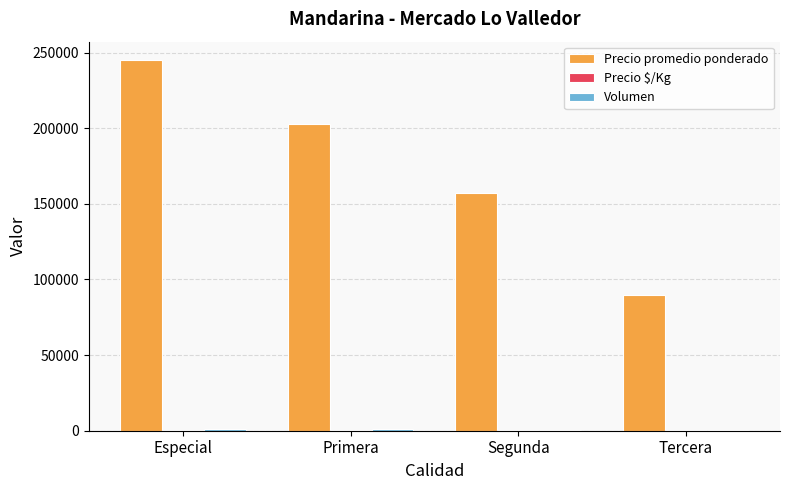

Which series has the largest total across all categories?

Precio promedio ponderado